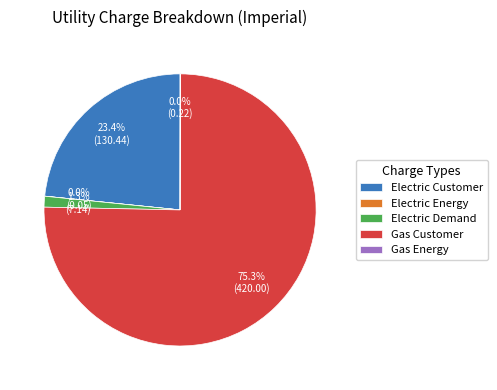

What is the largest slice in the pie chart?

Gas Customer